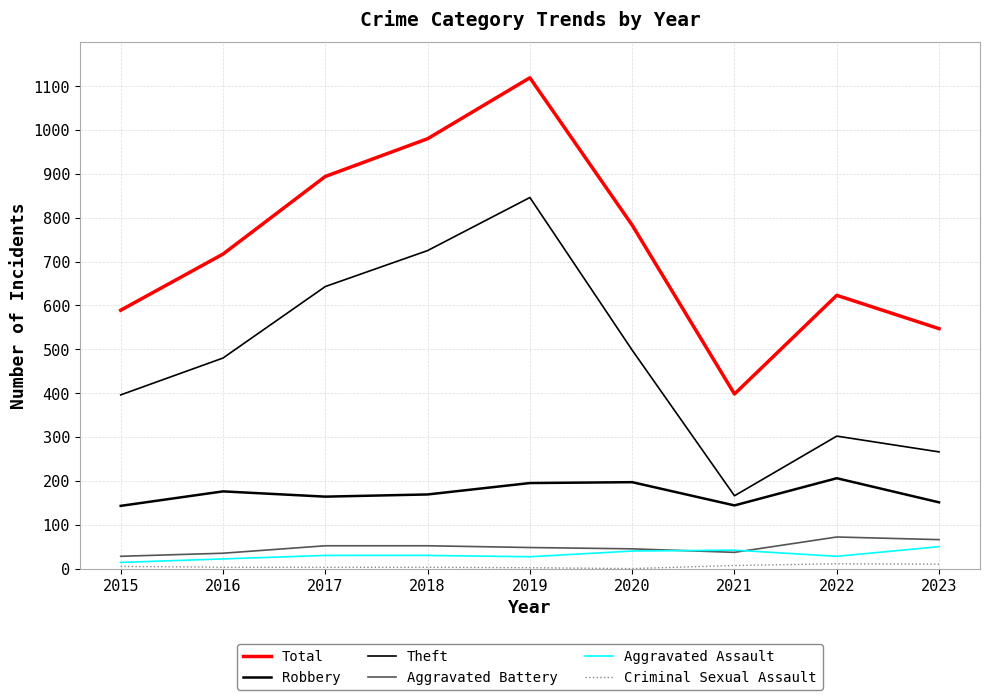

Count the number of categories in the chart.

9